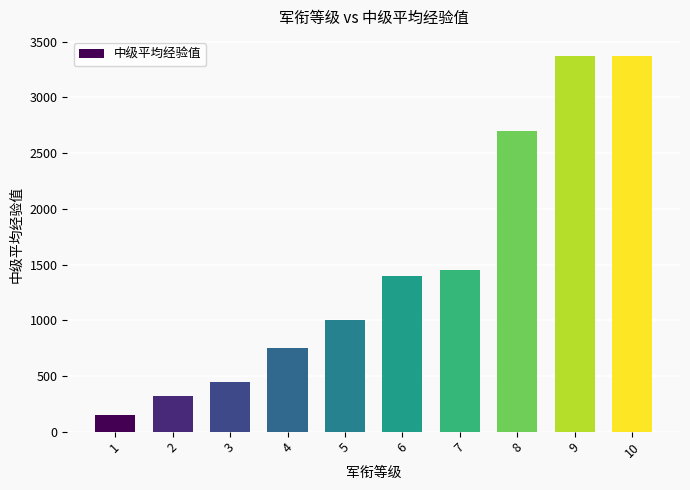

What is the maximum value shown in the chart?

3375